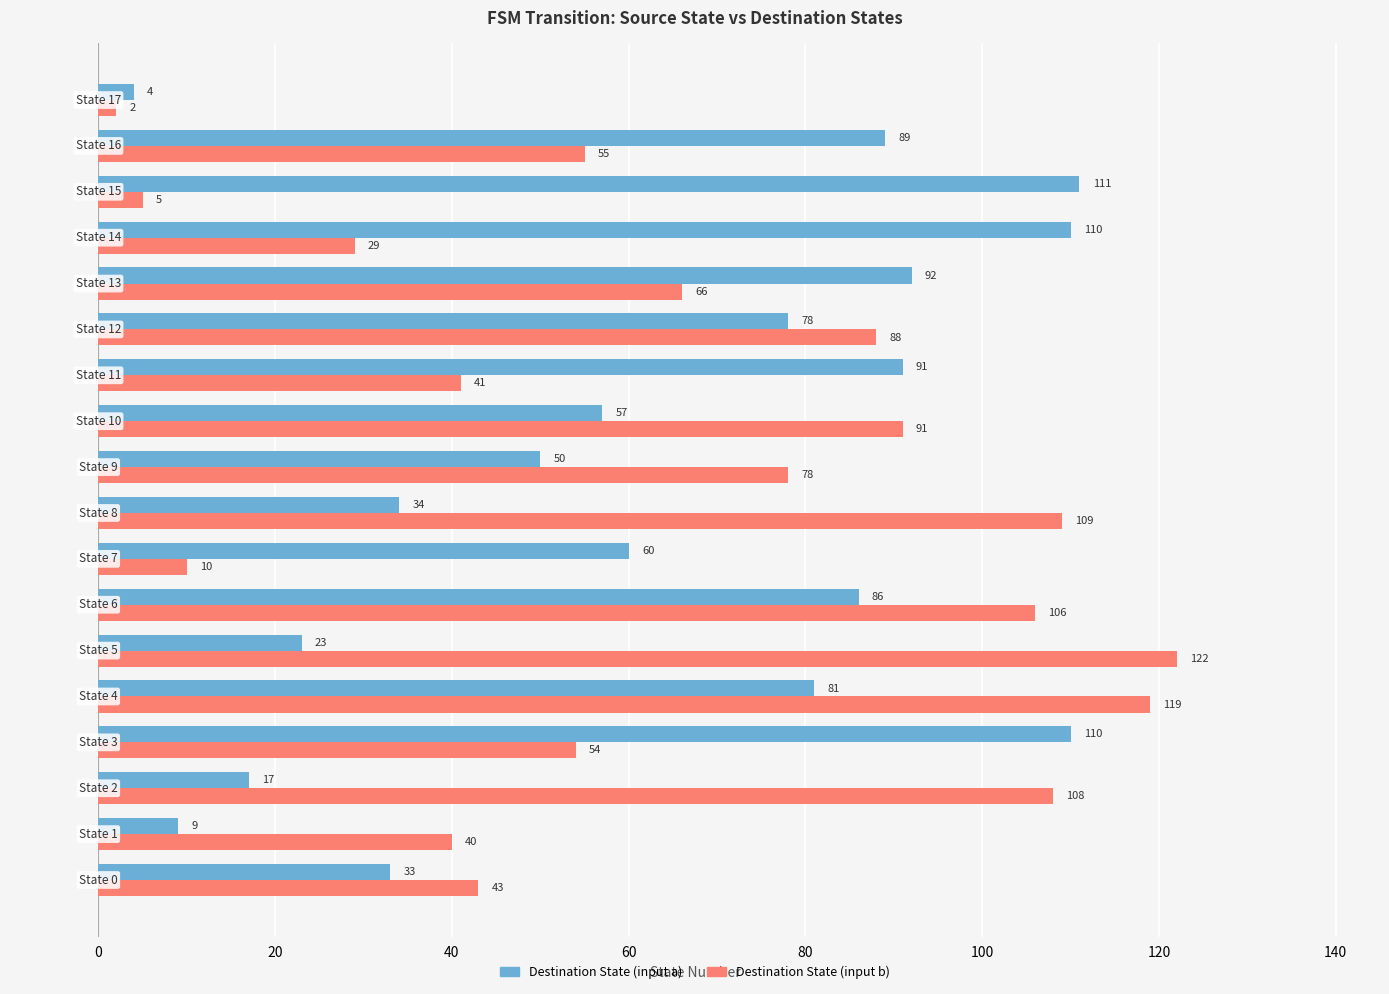

Which series has the largest total across all categories?

Destination State (input b)